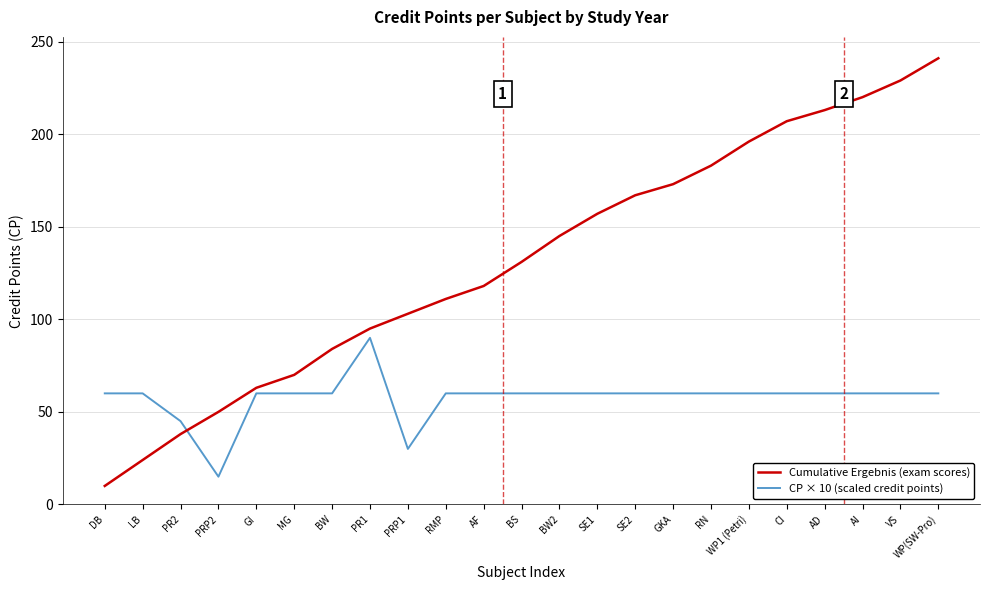

Read the CP × 10 (scaled credit points) value at RMP.

60